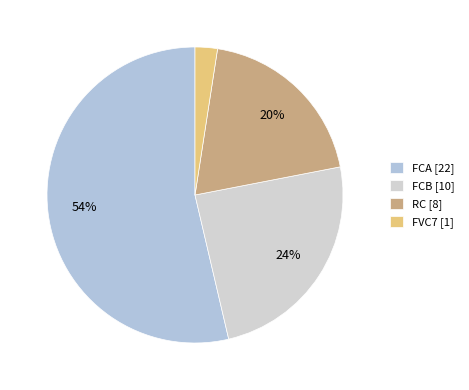

Rank the categories by value from highest to lowest.

FCA, FCB, RC, FVC7